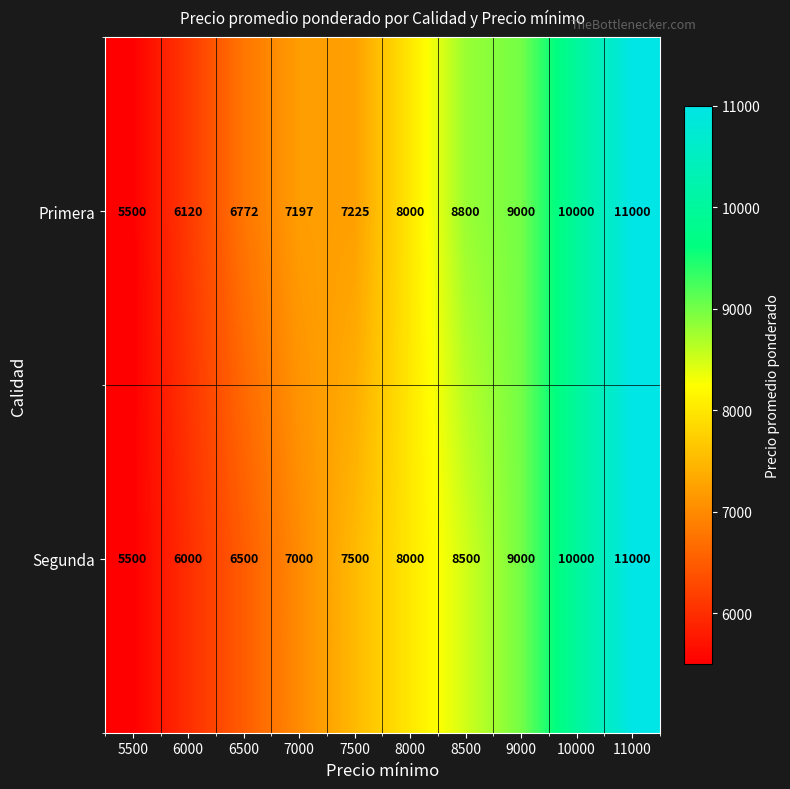

What is the sum of all Primera values?

79614